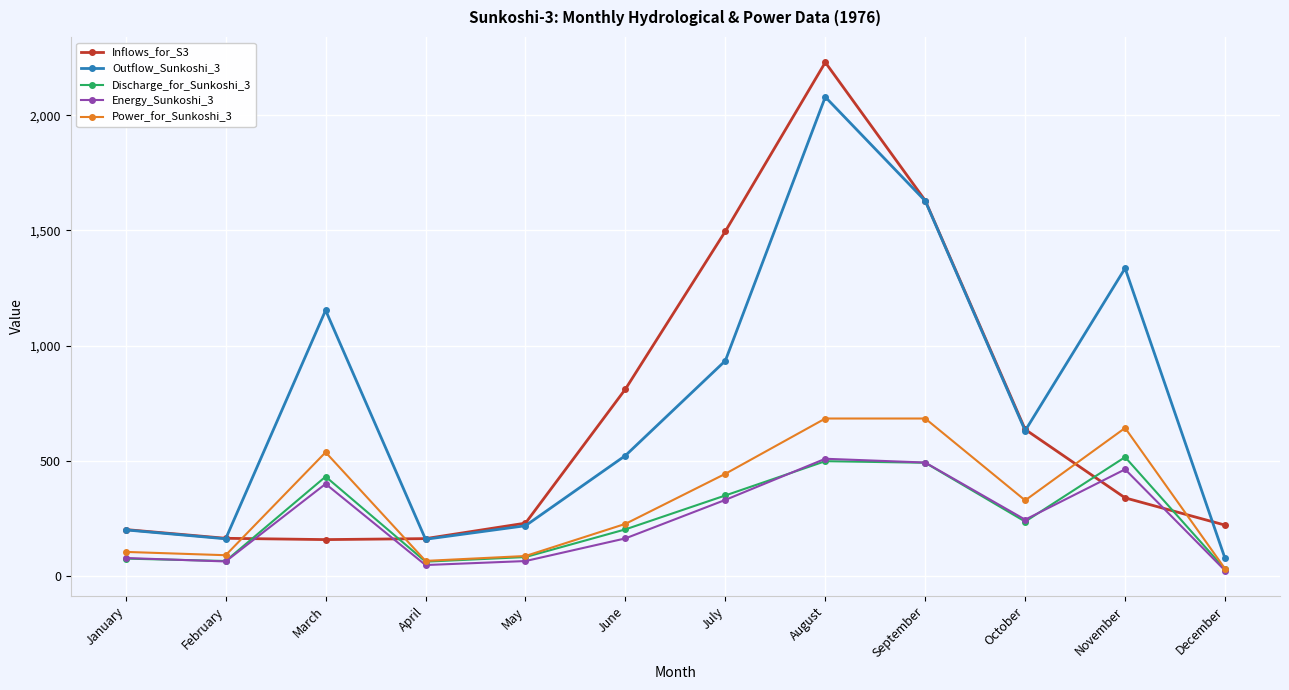

At June, list the series in order from largest to smallest.

Inflows_for_S3, Outflow_Sunkoshi_3, Power_for_Sunkoshi_3, Discharge_for_Sunkoshi_3, Energy_Sunkoshi_3